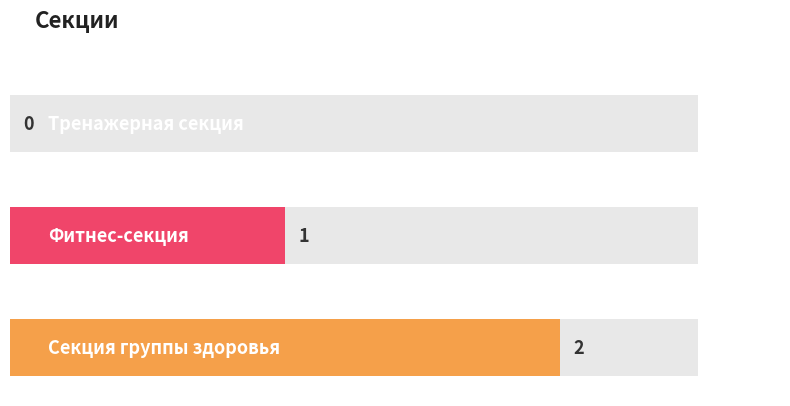

How many categories are shown in the chart?

3